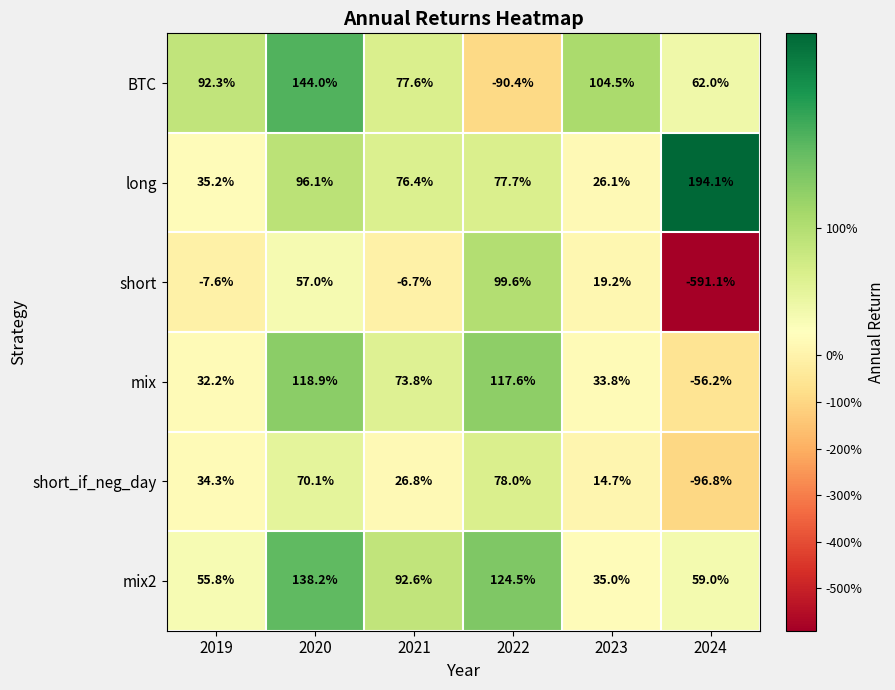

What is the difference between the maximum and minimum values in the short_if_neg_day series?

174.8